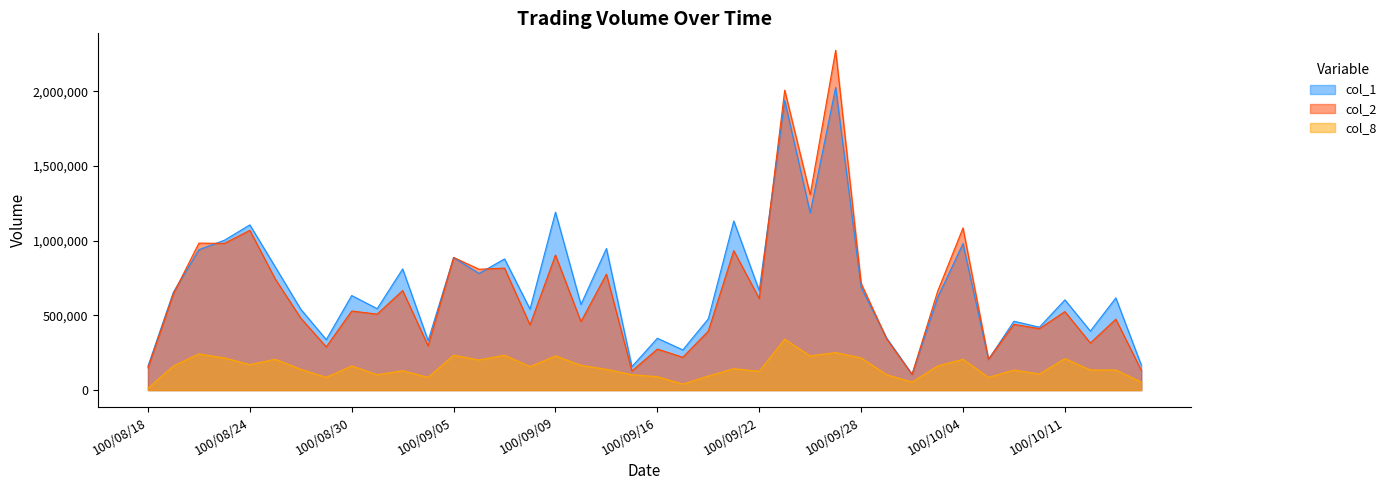

What is the difference between the col_1 values at 100/09/28 and 100/08/19?

32000.0